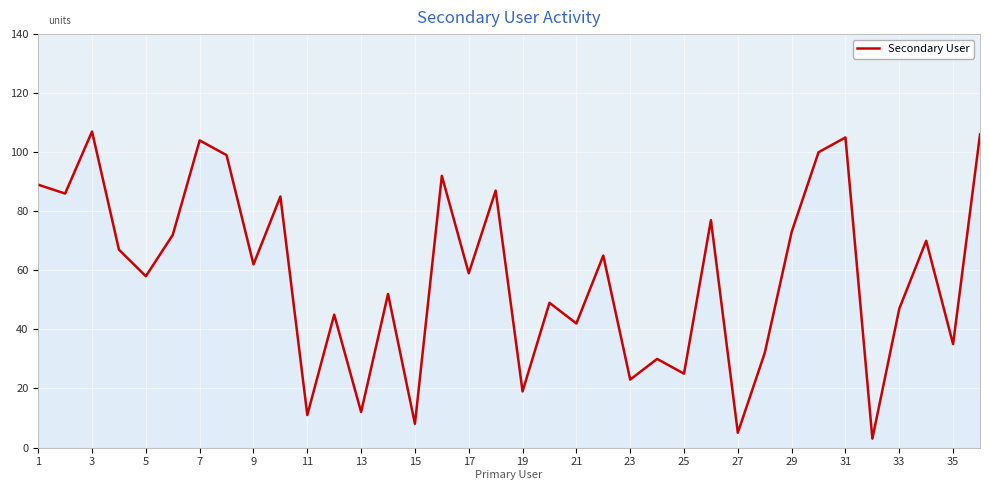

What is the maximum value shown in the chart?

107